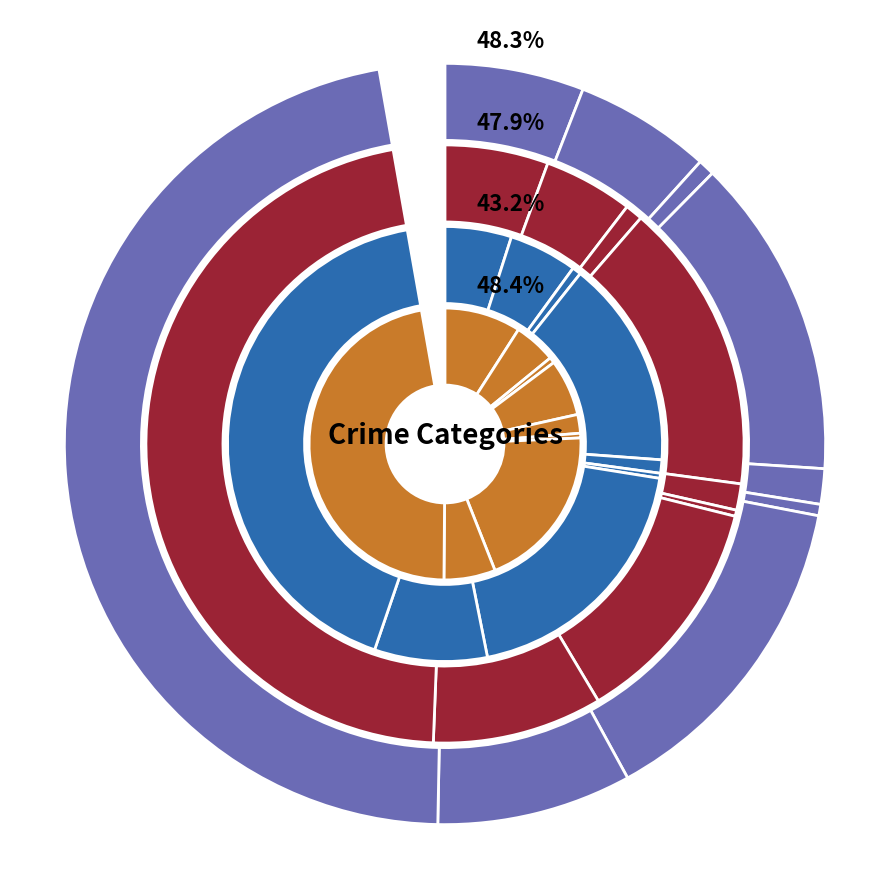

How many slices are in this pie chart?

9